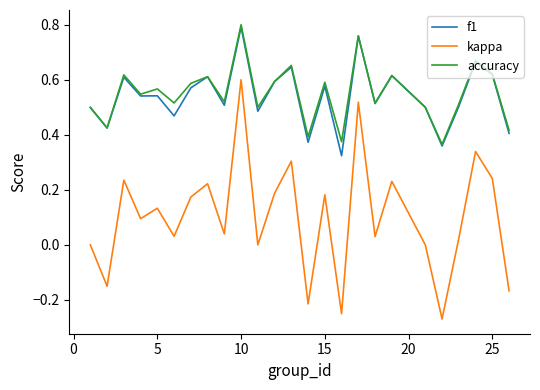

True or false: kappa has more than 0 points higher than both neighbors.

True